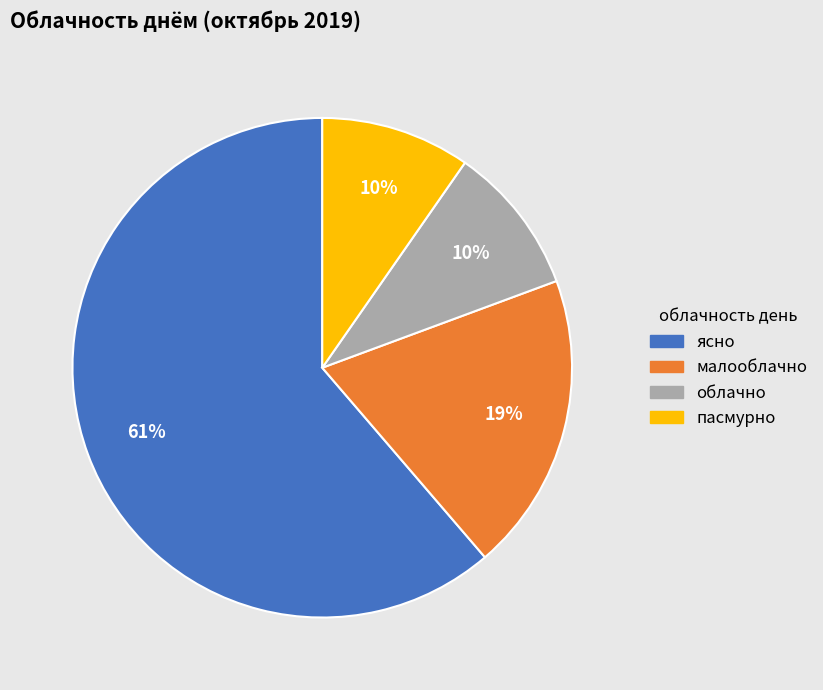

Is there a majority slice in this chart?

Yes